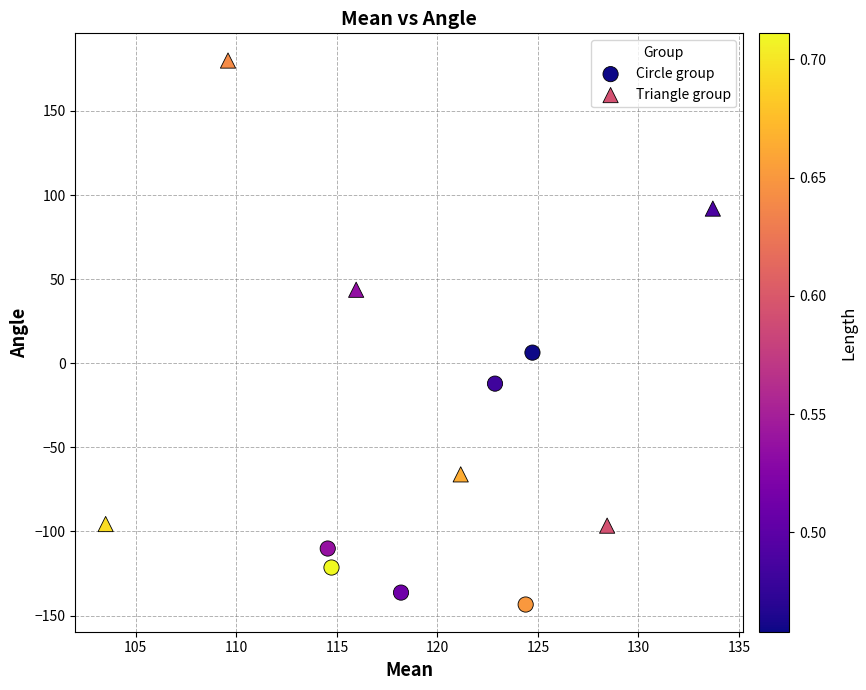

What are all the series names shown in the legend?

Circle group, Triangle group